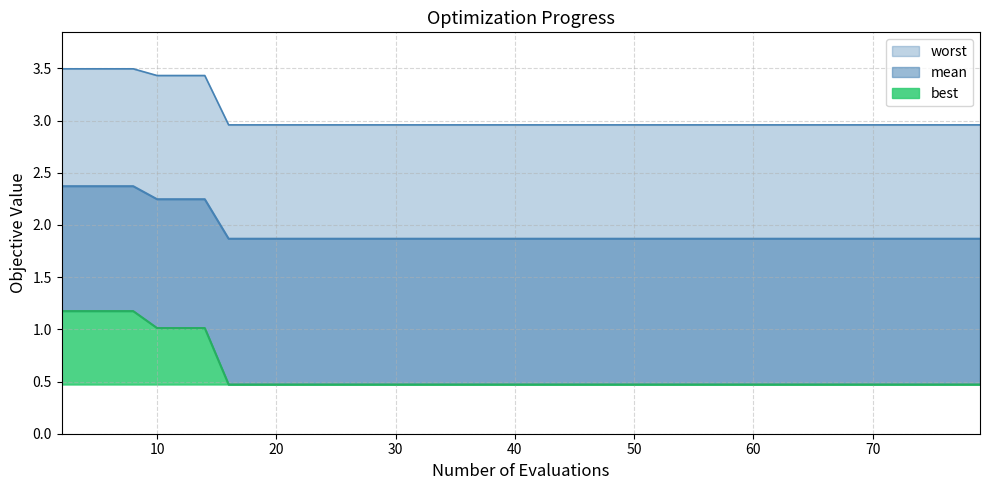

At how many categories does at least one series exceed 0?

40